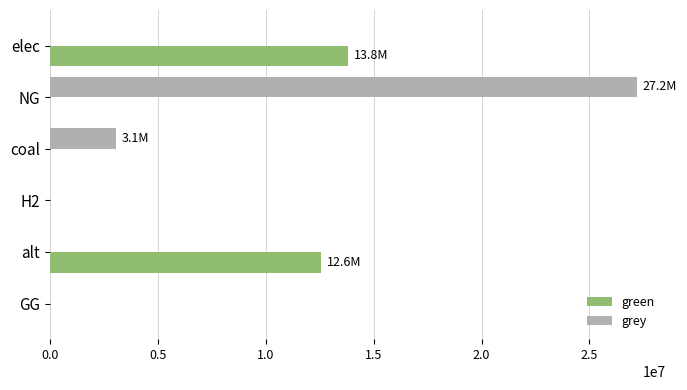

Is the value of green at alt greater than the value of grey at alt?

Yes